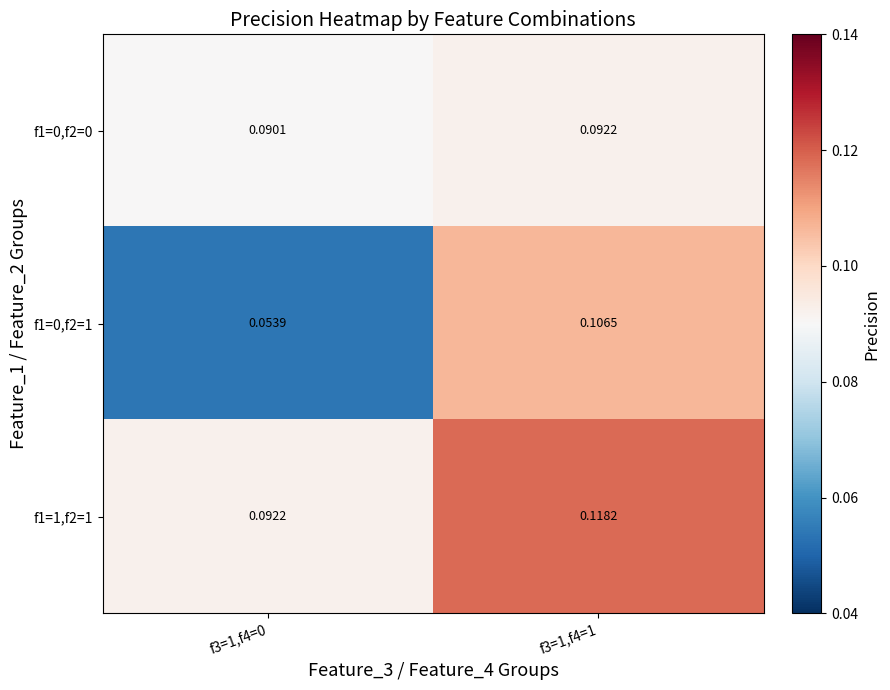

List the series in order of their overall mean, lowest first.

f1=0,f2=1, f1=0,f2=0, f1=1,f2=1